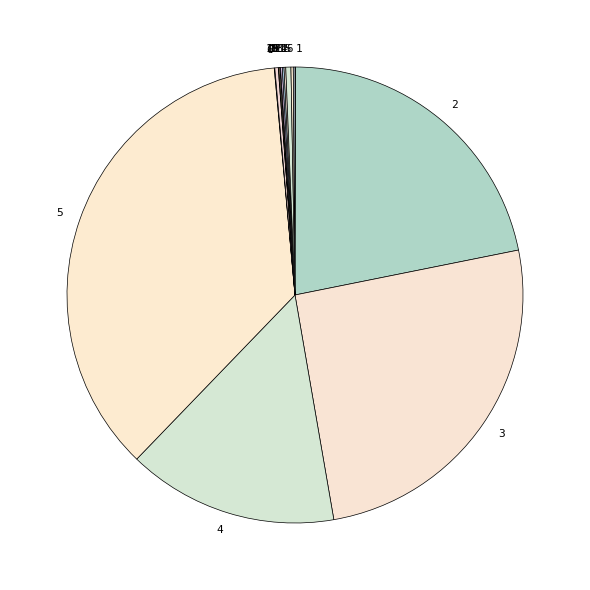

Does any single category account for the majority?

No